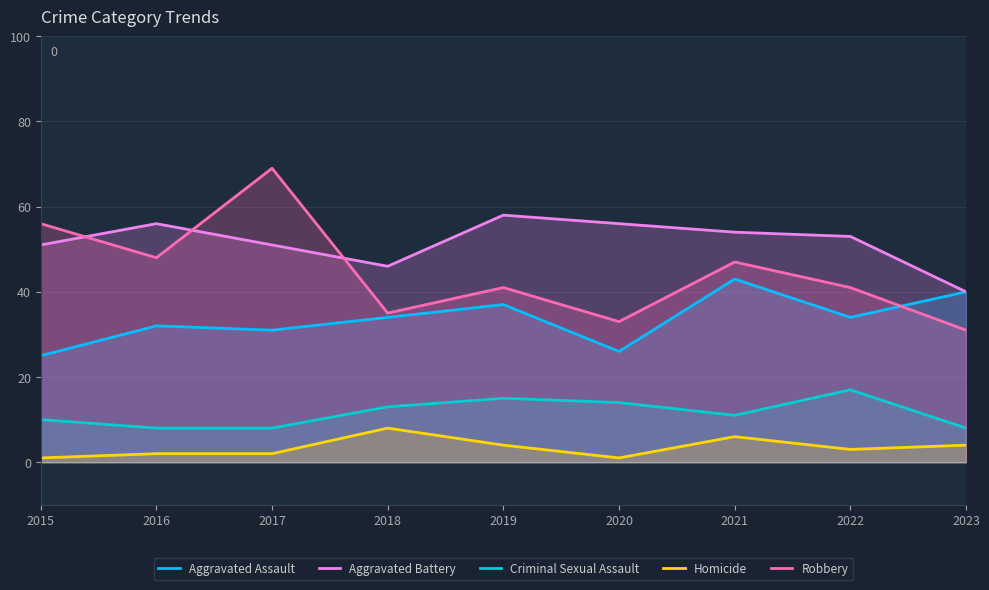

What is the value of the Criminal Sexual Assault point at the 8th from the left?

17